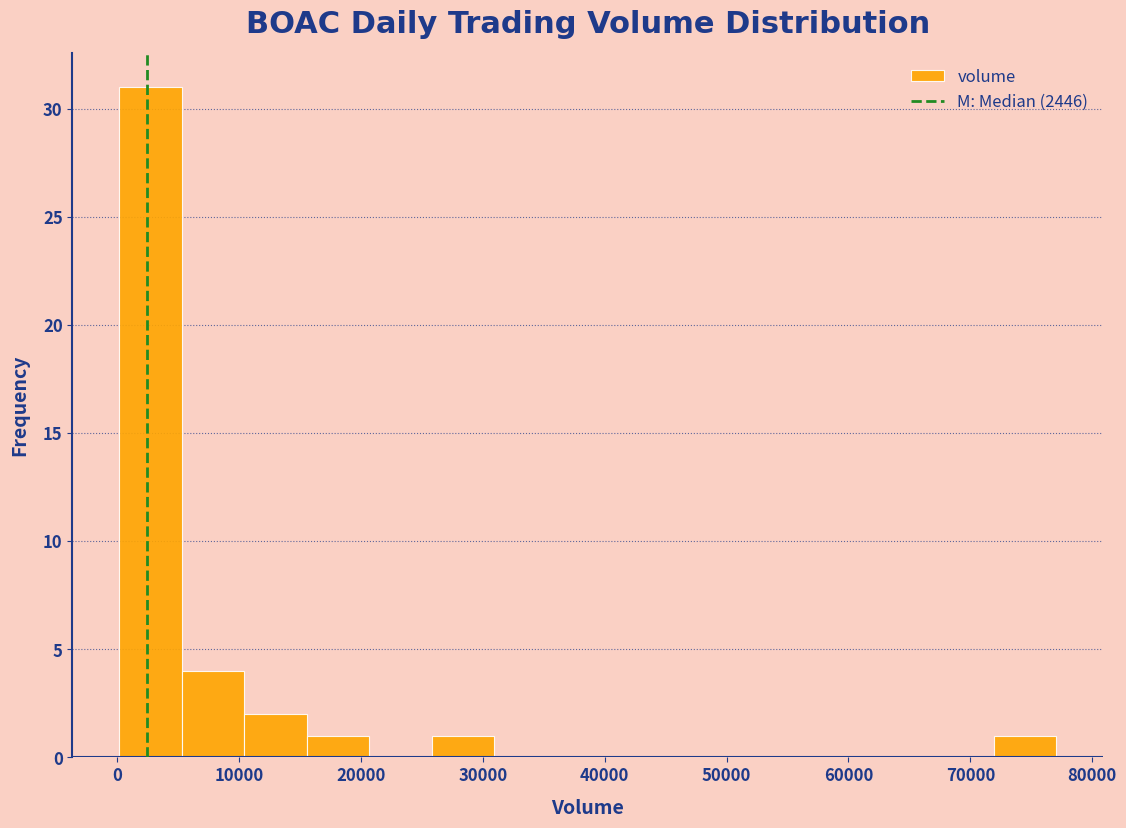

Reading left to right, list every bar in this chart as the range it spans on the x-axis followed by its height. Neither the bar edges nor the heights are printed on the chart, so give them approximately, as read against the axes.

0 to 5000: 31
5000 to 10000: 4
10000 to 16000: 2
16000 to 21000: 1
21000 to 26000: 0
26000 to 31000: 1
31000 to 36000: 0
36000 to 41000: 0
41000 to 46000: 0
46000 to 51000: 0
51000 to 57000: 0
57000 to 62000: 0
62000 to 67000: 0
67000 to 72000: 0
72000 to 77000: 1